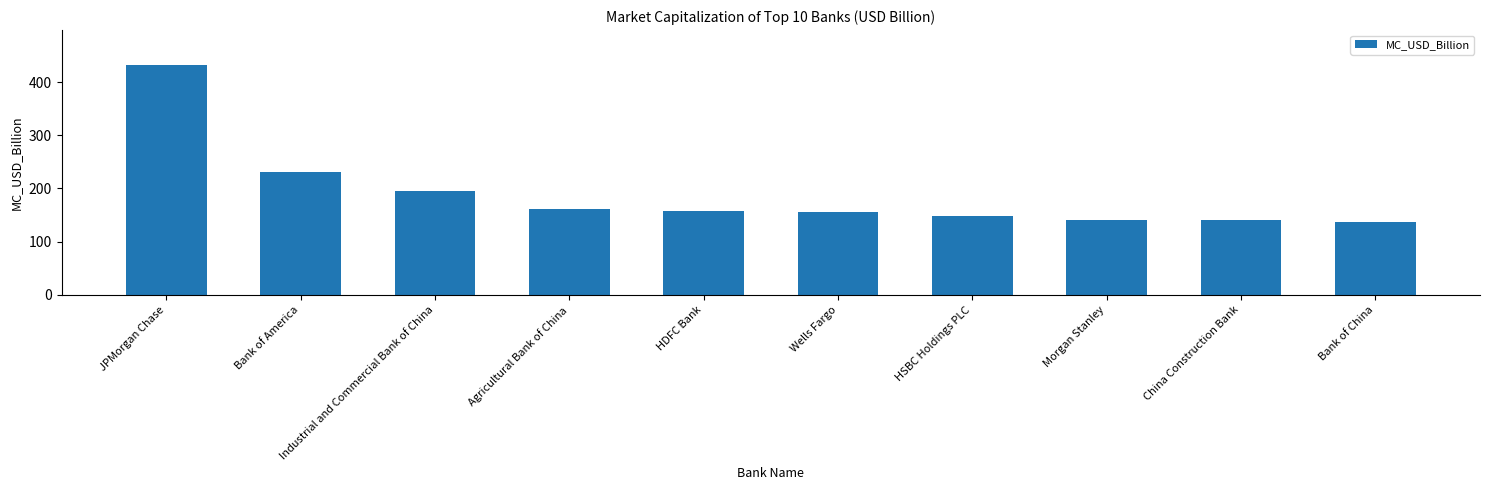

What is the difference between the maximum and minimum values?

296.1